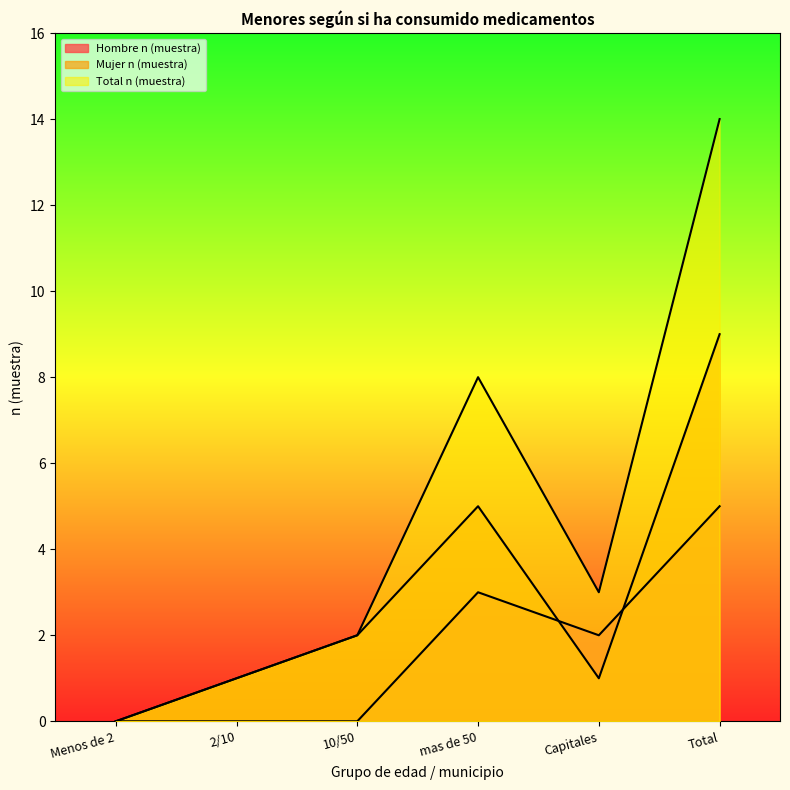

Reading right to left, what are all the values shown in this chart?

Hombre n (muestra): 5	2	3	0	0	0
Mujer n (muestra): 9	1	5	2	1	0
Total n (muestra): 14	3	8	2	1	0